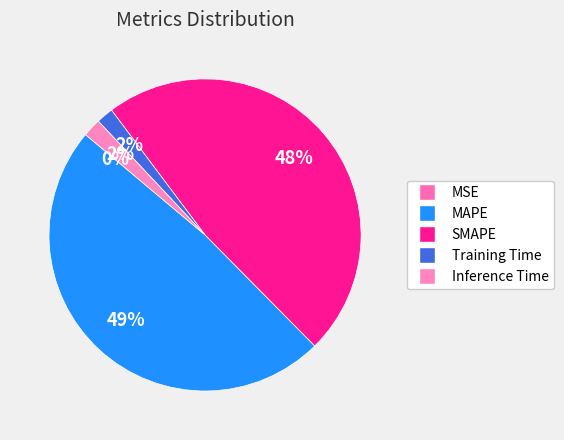

Between SMAPE and Inference Time, which is larger?

SMAPE